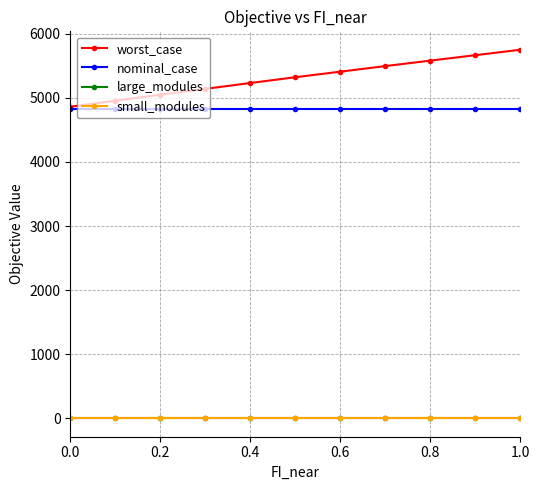

True or false: small_modules and nominal_case intersect in this chart.

False